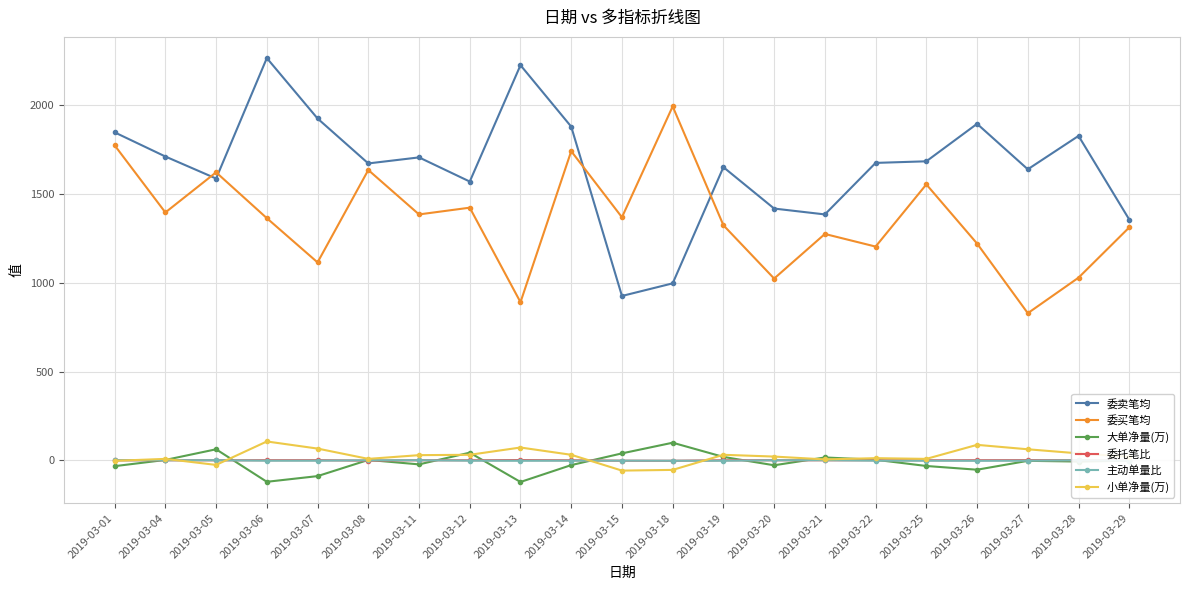

Is the value of 主动单量比 at 2019-03-21 greater than the value of 小单净量(万) at 2019-03-18?

Yes